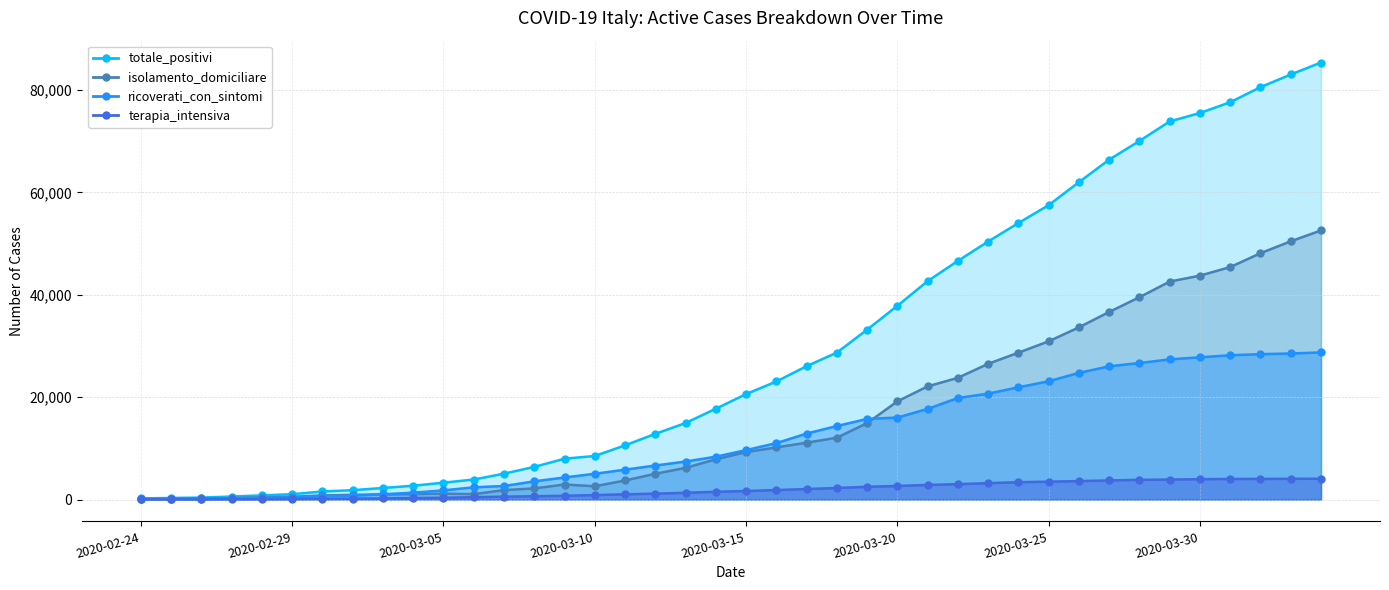

How many series are shown in this chart?

4